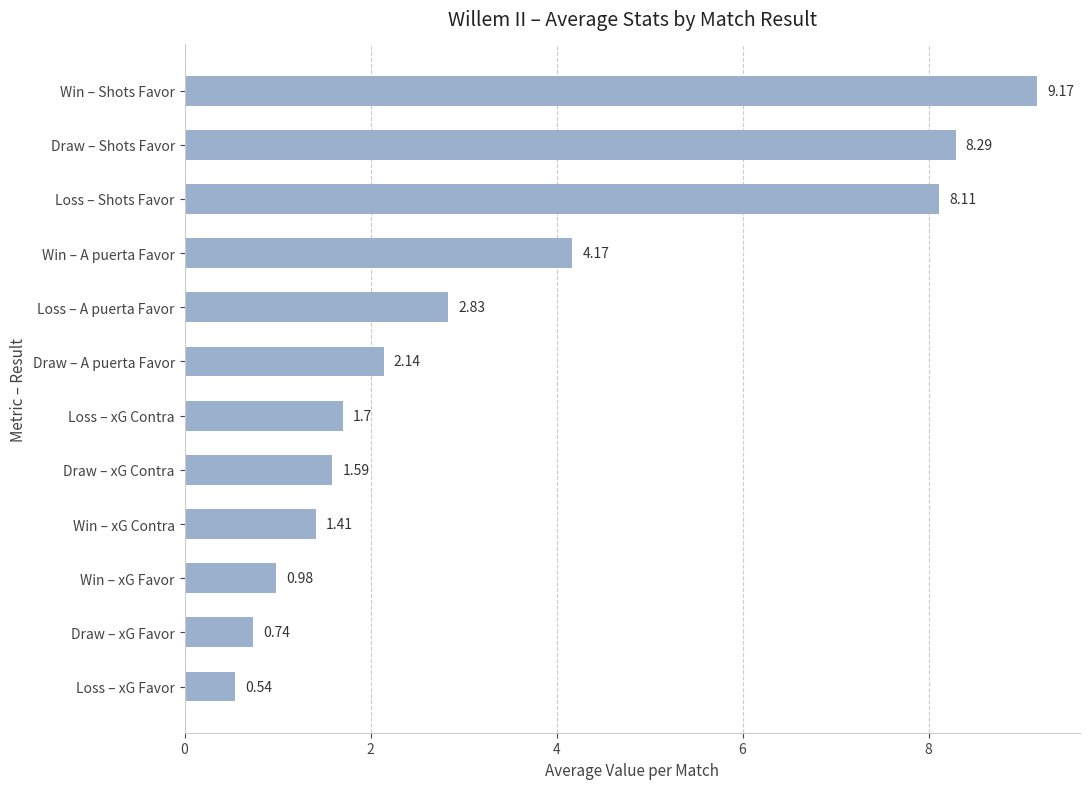

What is the difference between the maximum and minimum values?

8.6